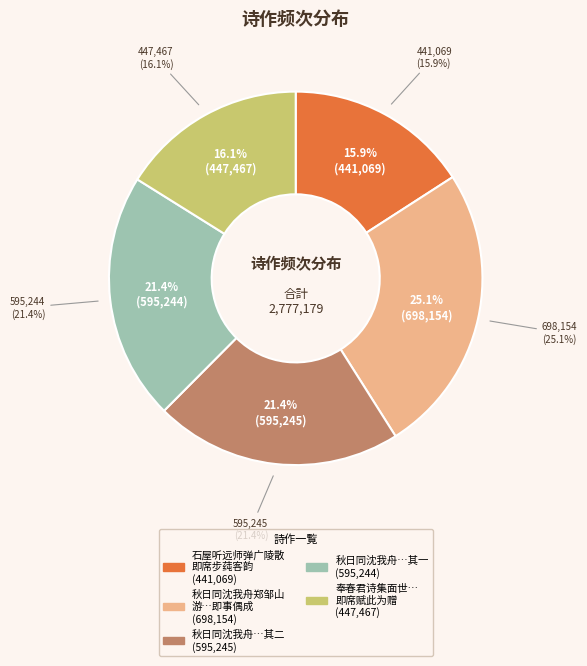

Is there a majority slice in this chart?

No